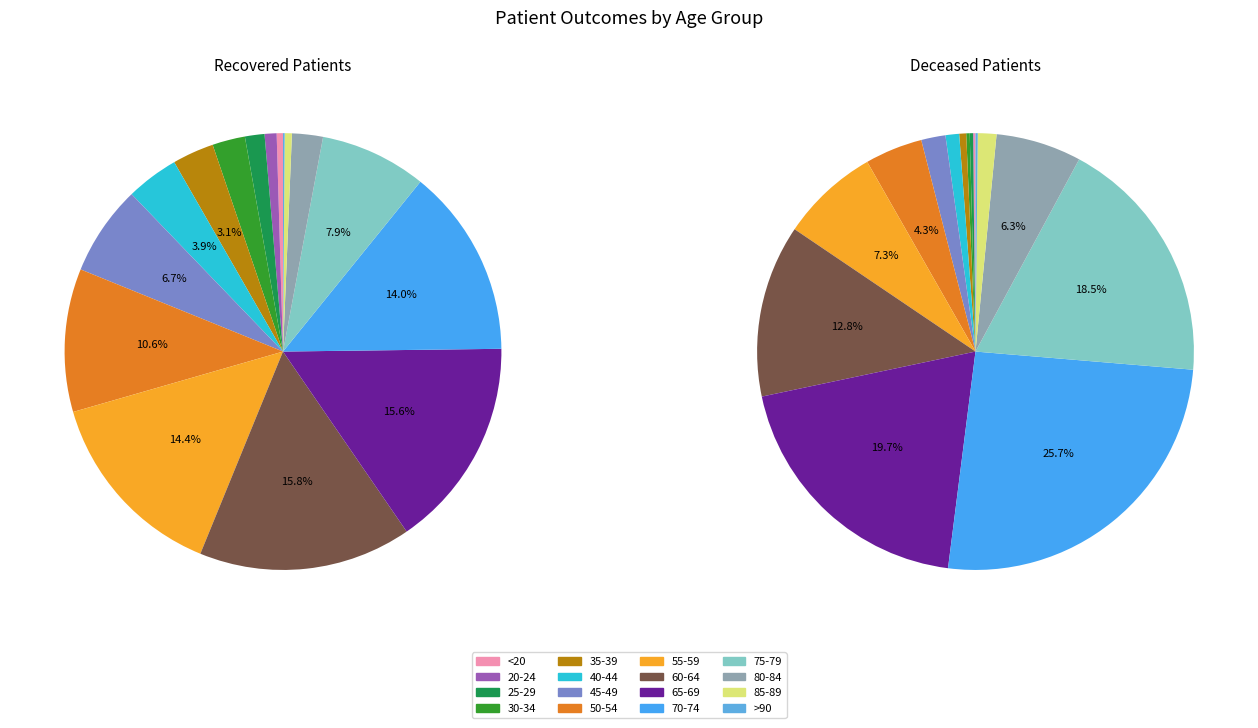

How many slices are in this pie chart?

16